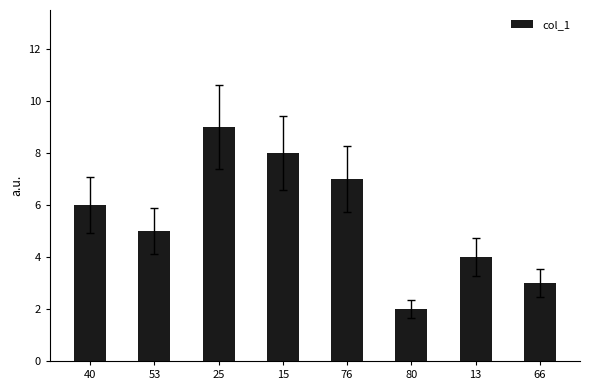

Rank the categories by value from lowest to highest.

80, 66, 13, 53, 40, 76, 15, 25